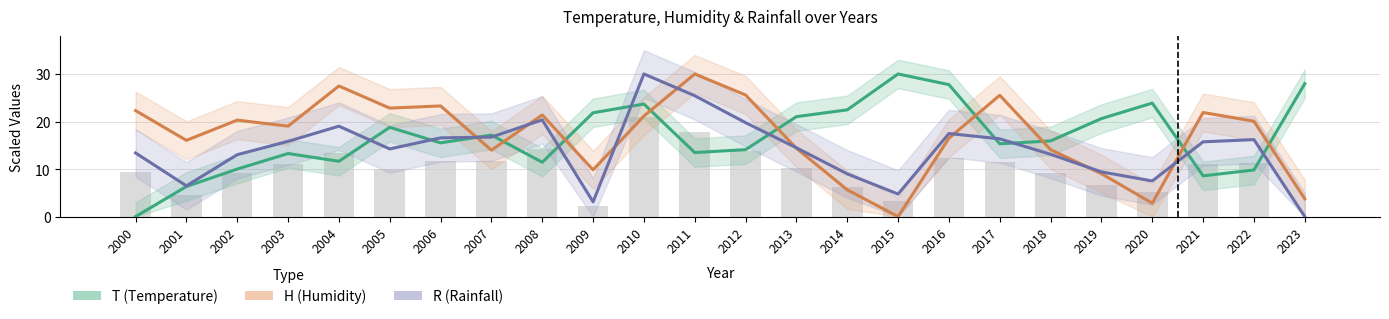

Is it true that H (Humidity) equals 23.3 at 2006?

True